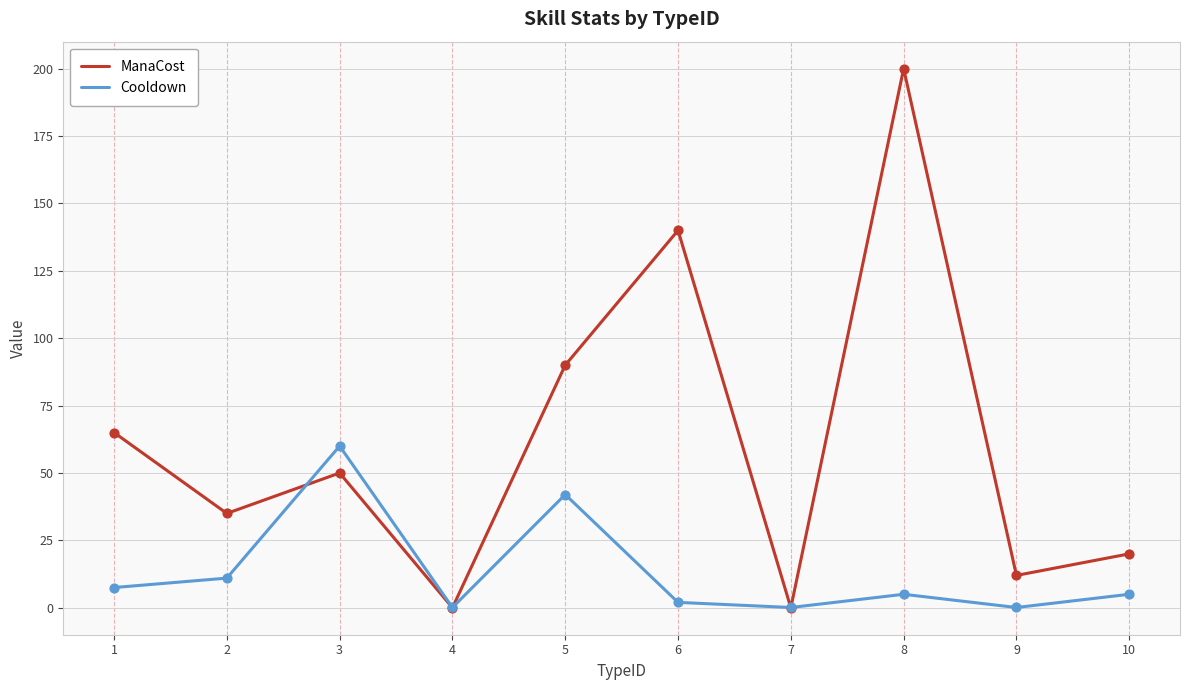

What is the difference between the highest and lowest values at 1?

57.5